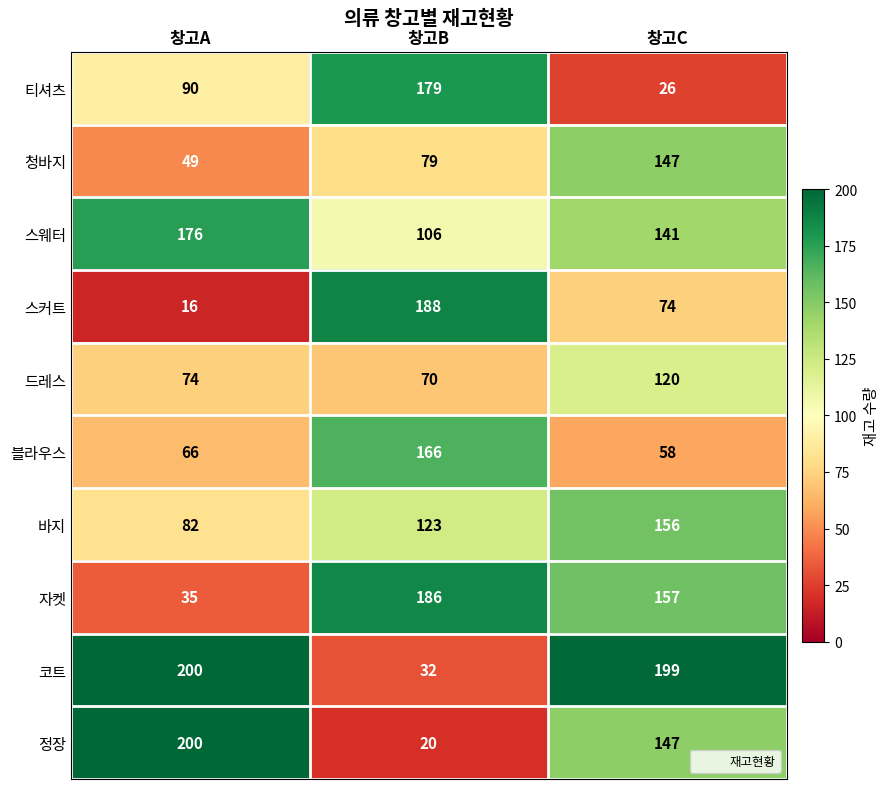

Reading right to left, transcribe all the data shown in this chart.

티셔츠: 창고C=26	창고B=179	창고A=90
청바지: 창고C=147	창고B=79	창고A=49
스웨터: 창고C=141	창고B=106	창고A=176
스커트: 창고C=74	창고B=188	창고A=16
드레스: 창고C=120	창고B=70	창고A=74
블라우스: 창고C=58	창고B=166	창고A=66
바지: 창고C=156	창고B=123	창고A=82
자켓: 창고C=157	창고B=186	창고A=35
코트: 창고C=199	창고B=32	창고A=200
정장: 창고C=147	창고B=20	창고A=200